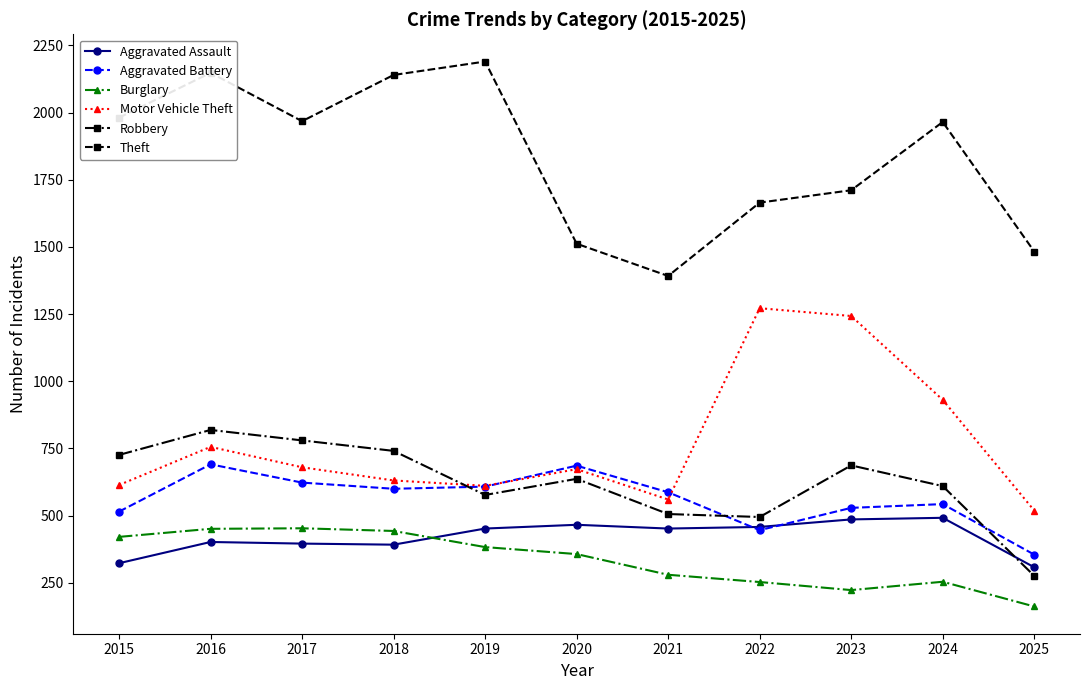

What are all the series names shown in the legend?

Aggravated Assault, Aggravated Battery, Burglary, Motor Vehicle Theft, Robbery, Theft